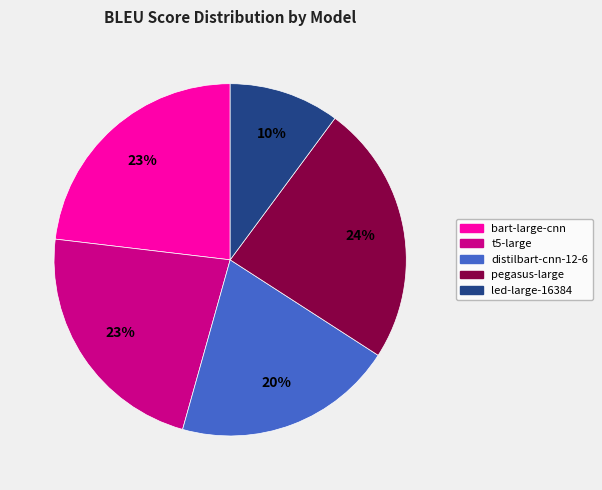

To the nearest percent, what is the difference between the largest and smallest slice percentages?

14%